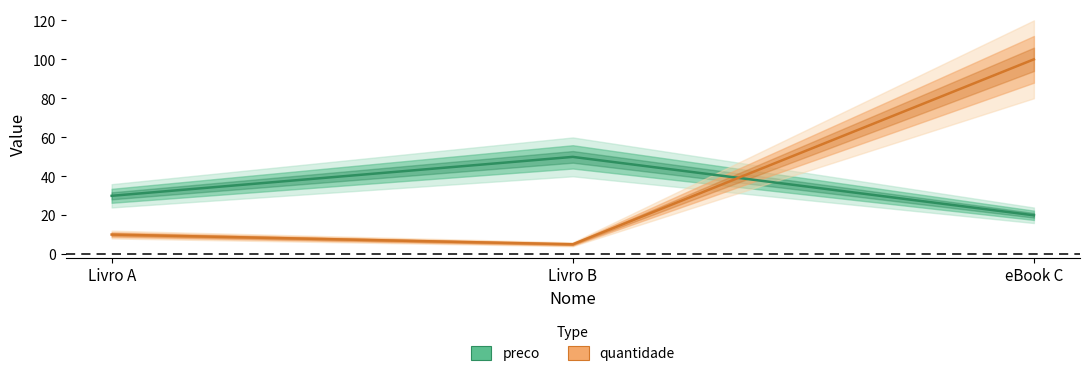

At which label does preco reach its minimum?

eBook C